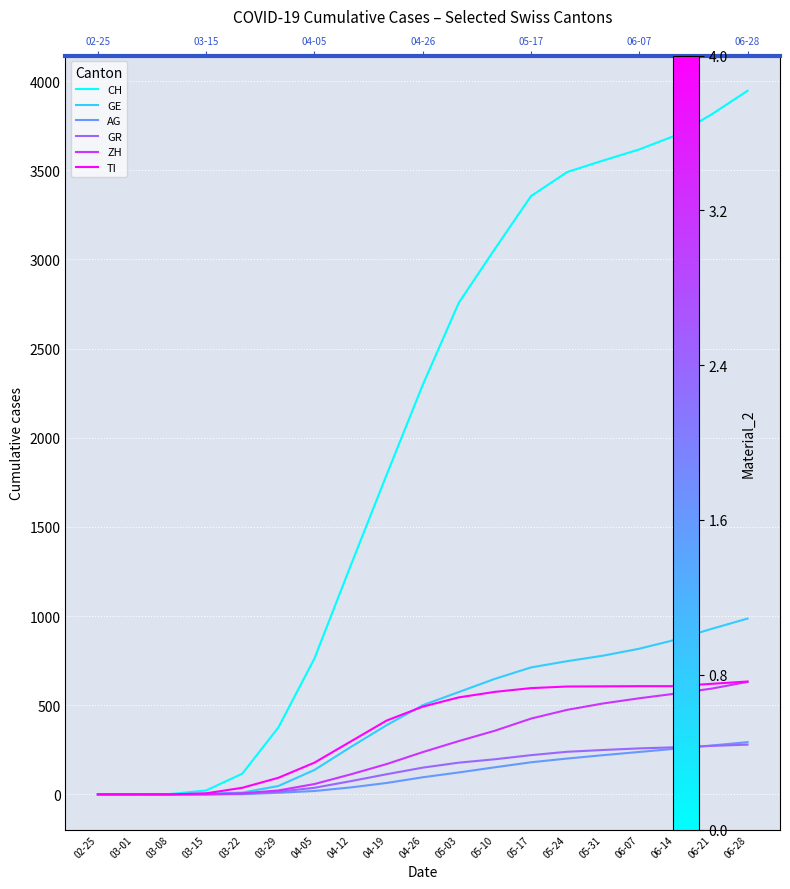

True or false: CH and TI intersect in this chart.

False